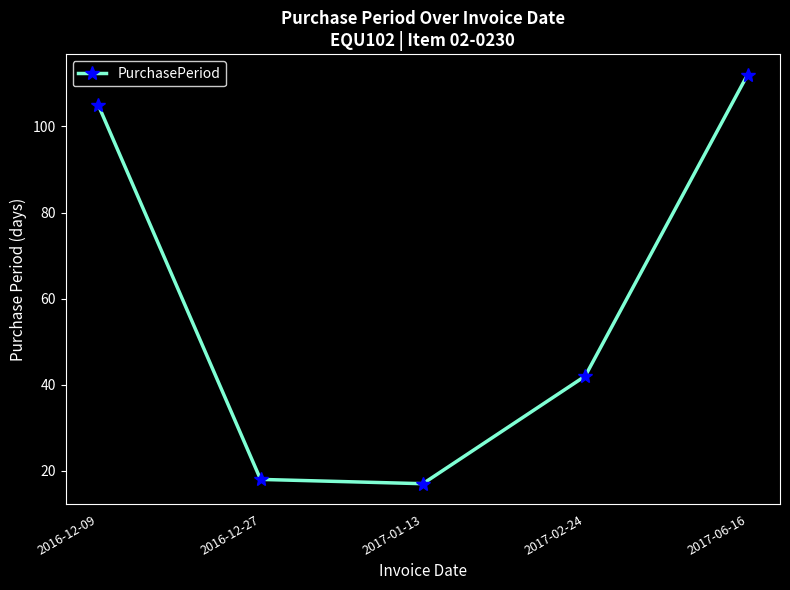

What is the value of the 2nd point from the left?

18